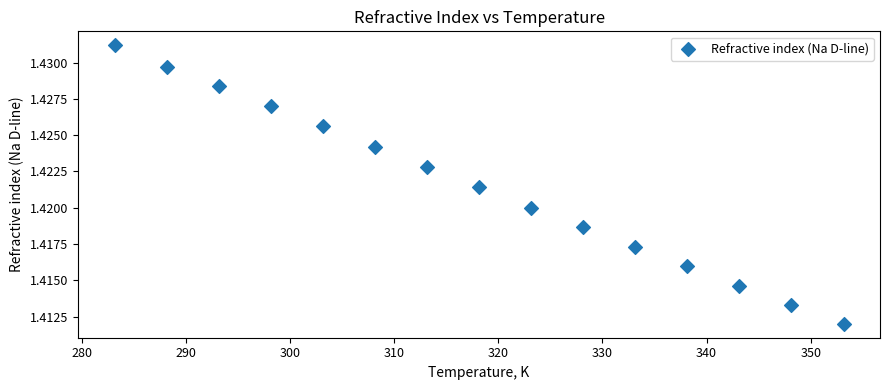

What is the range of X values (max minus min)?

70.0